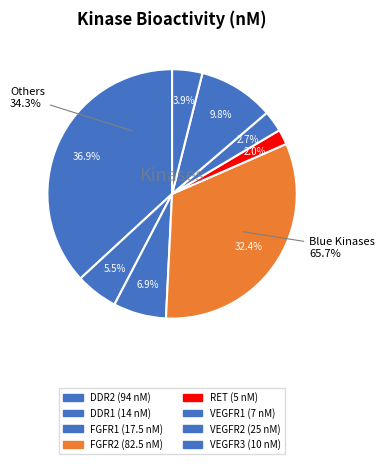

What is the ratio of the value at Vascular endothelial growth factor receptor 2 to the value at Fibroblast growth factor receptor 2?

0.3